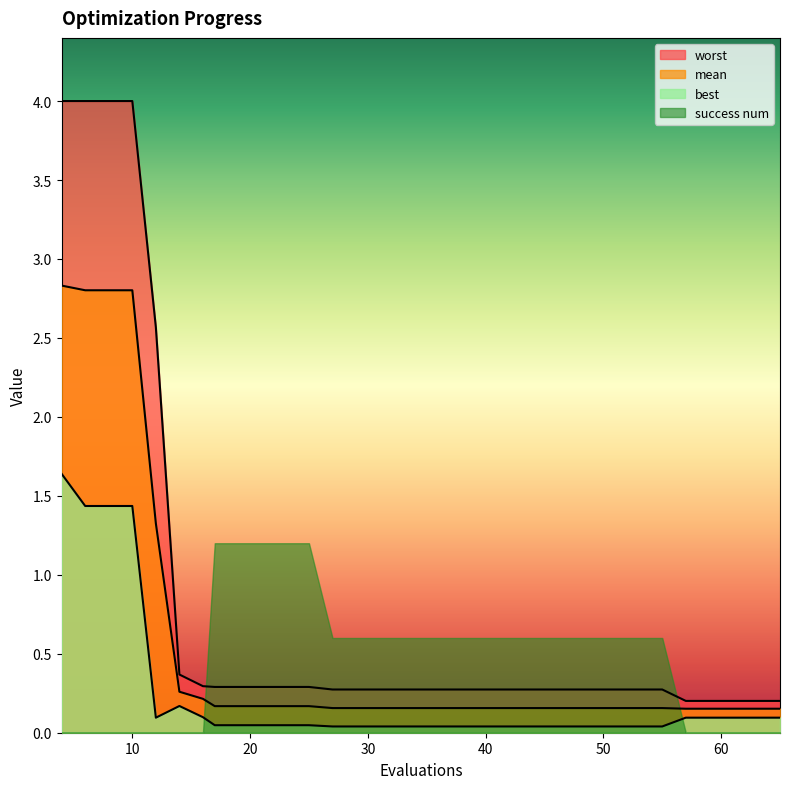

What is the total value across all series at 14?

0.8